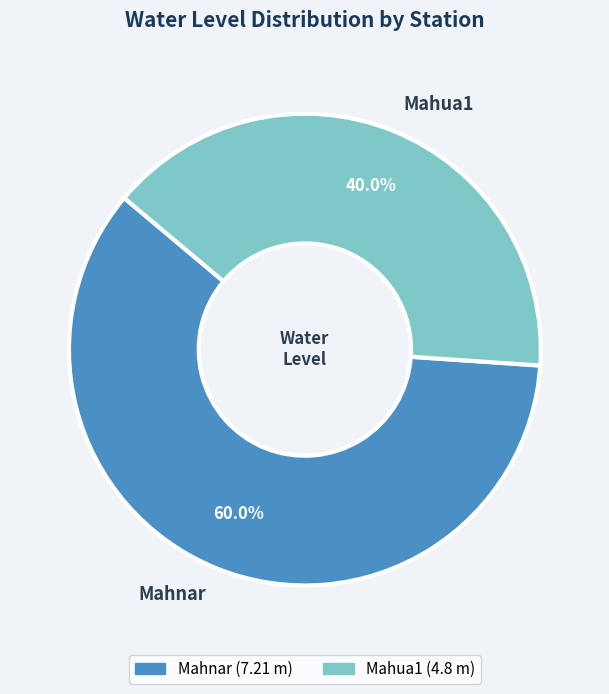

To the nearest percent, what is the average slice percentage?

50%